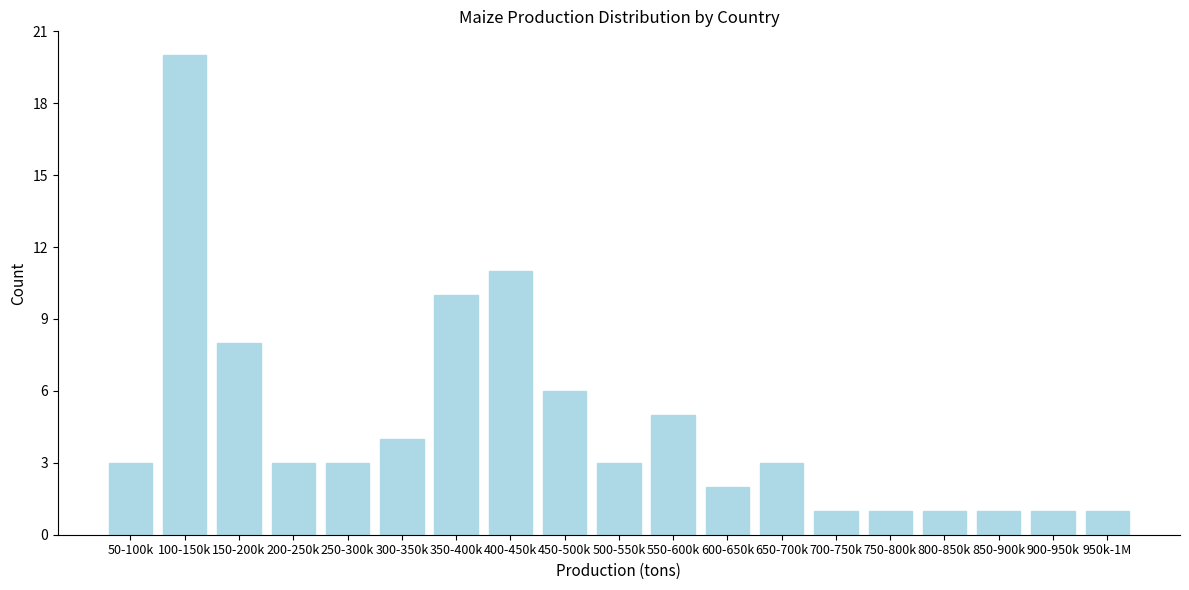

Reading left to right, what are all the values shown in this chart?

3	20	8	3	3	4	10	11	6	3	5	2	3	1	1	1	1	1	1